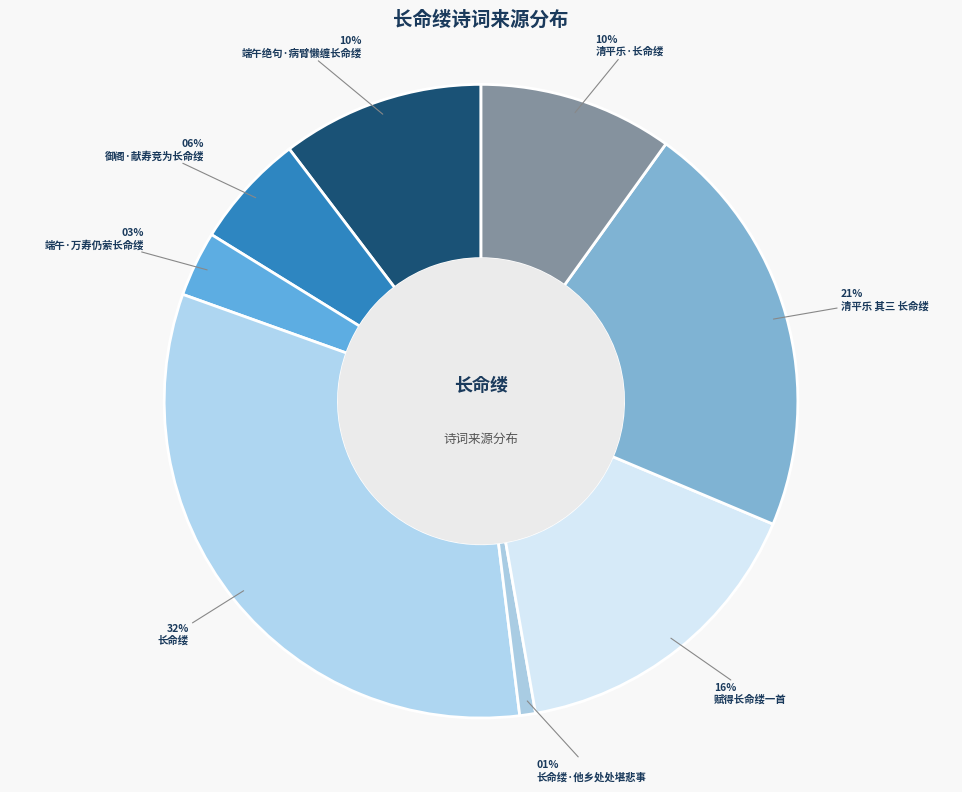

To the nearest percent, what is the difference between the 清平乐 其三 长命缕 and 端午绝句·病臂懒缠长命缕 slice percentages?

11%